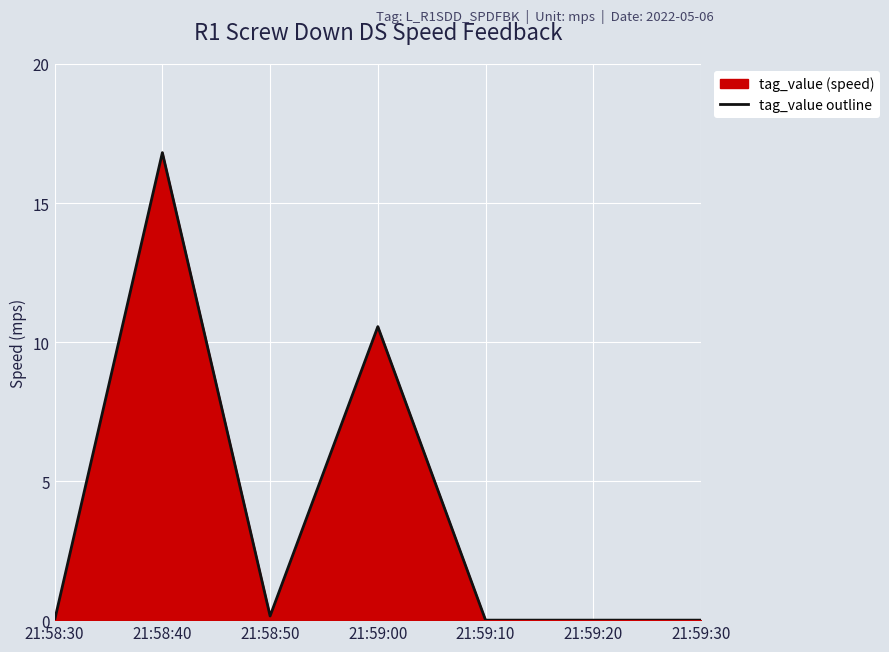

Reading left to right, list all the values displayed in this chart.

21:58:30=0.0	21:58:40=16.8	21:58:50=0.1	21:59:00=10.6	21:59:10=0.0	21:59:20=0.0	21:59:30=0.0